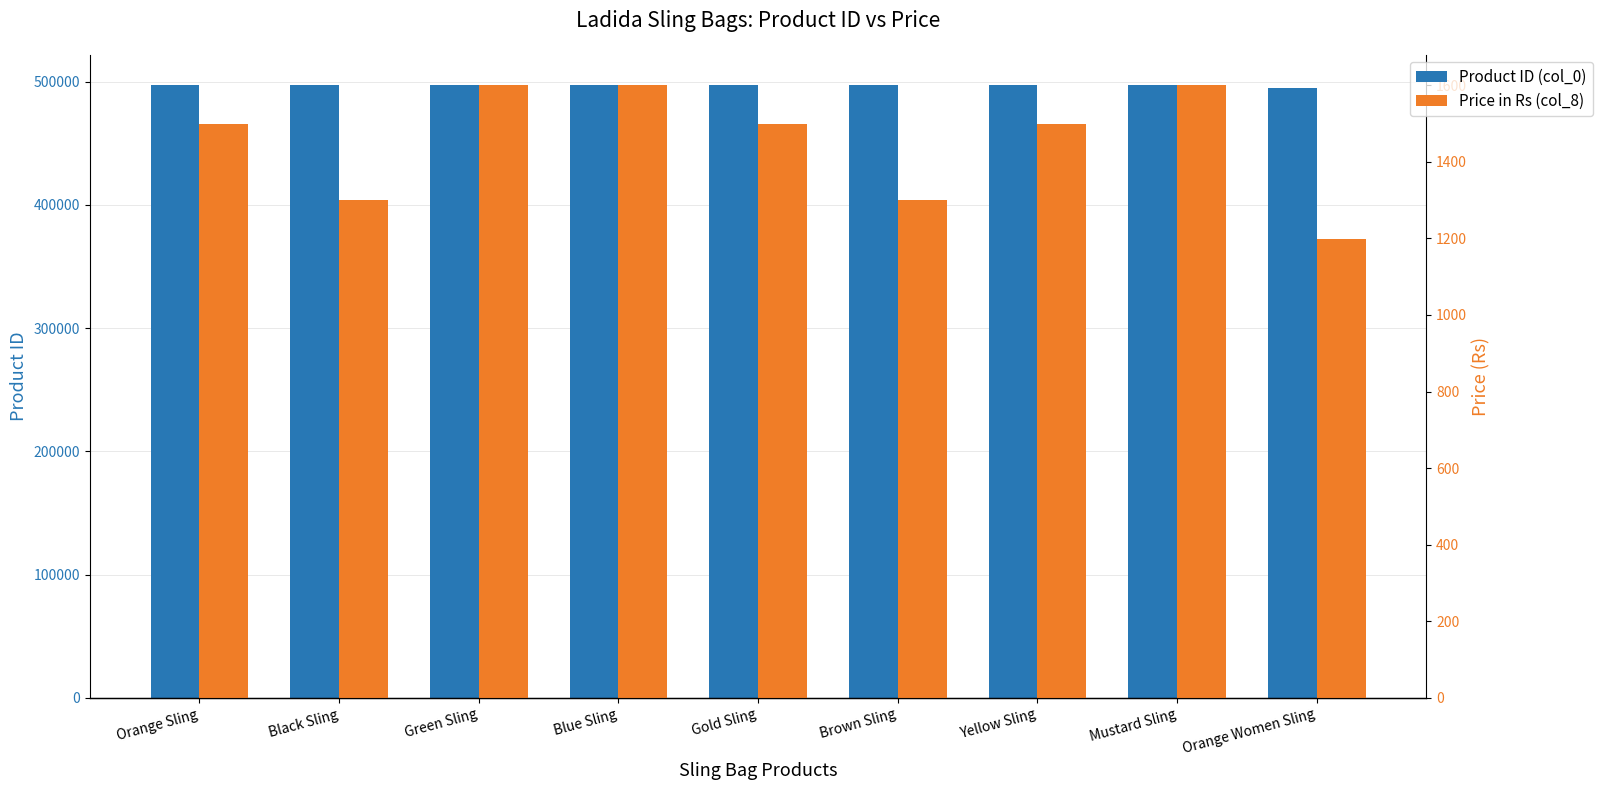

What is the label of the 5th bar from the left?

Gold Sling